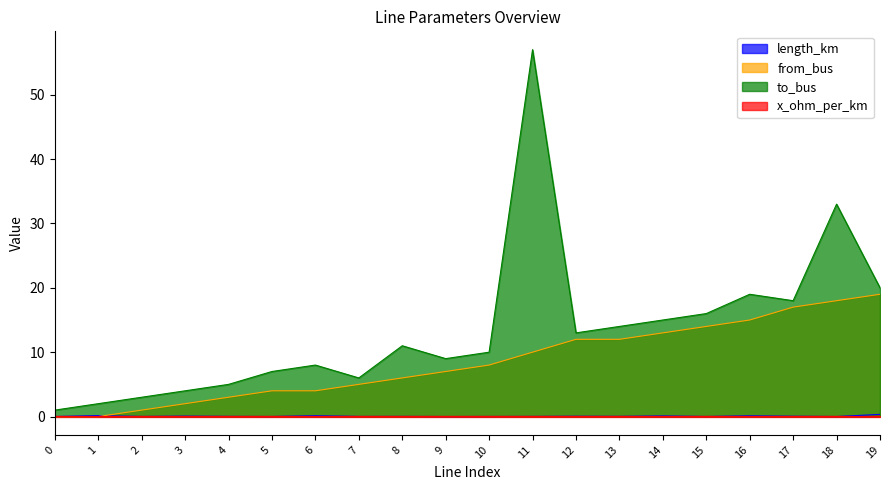

The value of from_bus at 17 is 17.0. True or false?

True